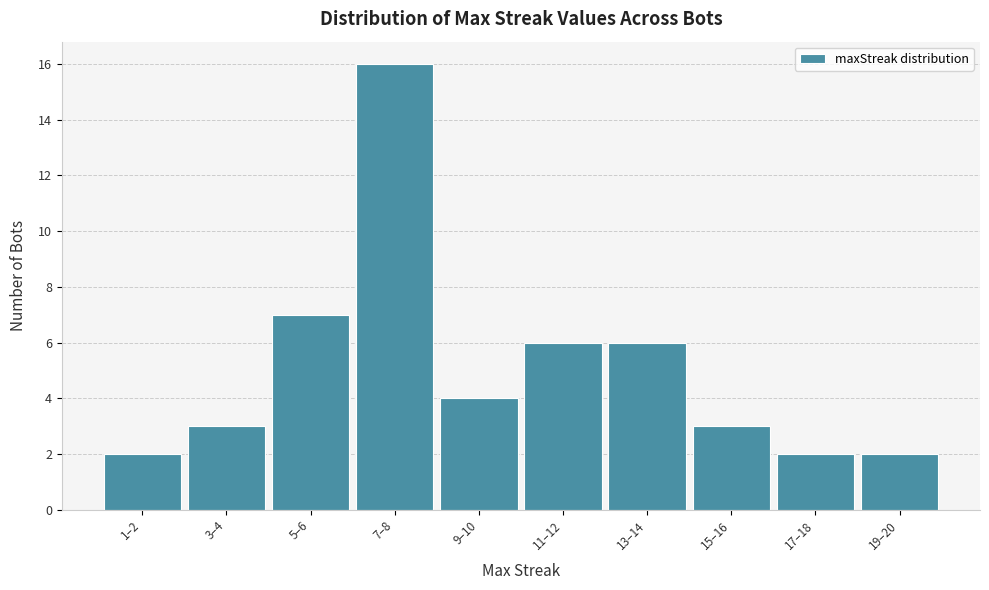

Reading right to left, list all the values displayed in this chart.

2	2	3	6	6	4	16	7	3	2